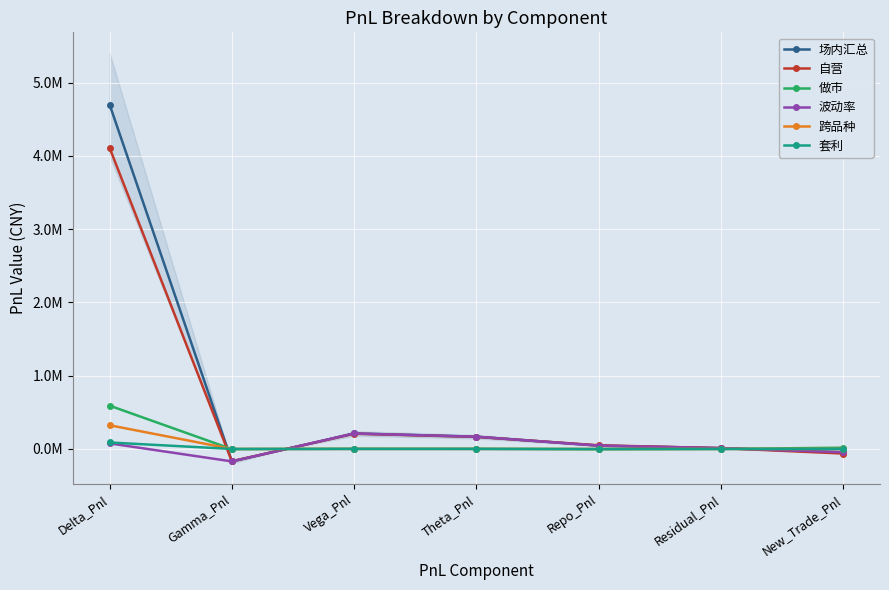

At which label does 场内汇总 reach its minimum?

Gamma_Pnl